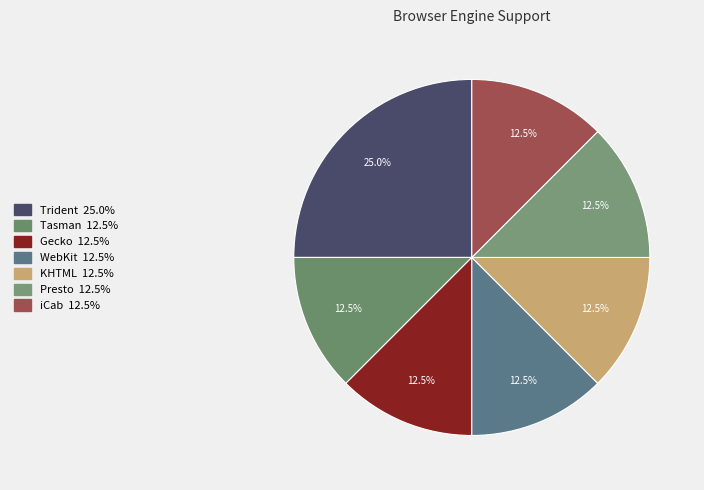

Which has a higher value, Tasman or Trident?

Trident